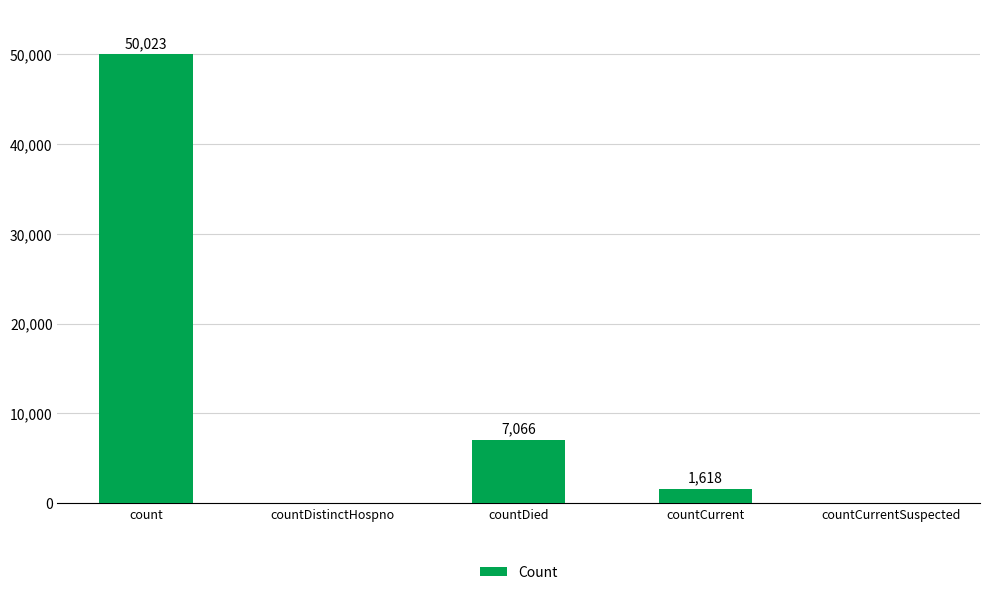

At which label does the data first exceed 1618?

count